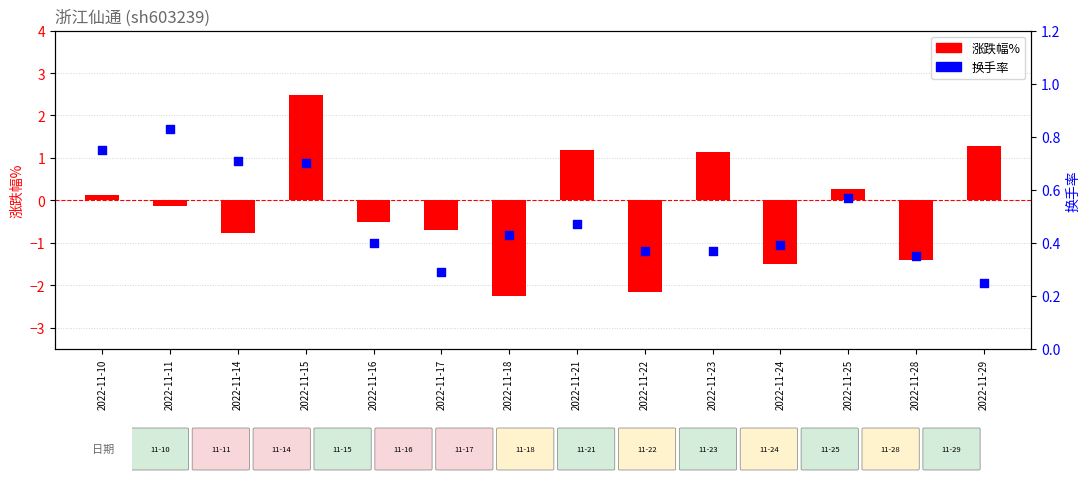

Which series has the largest total across all categories?

换手率